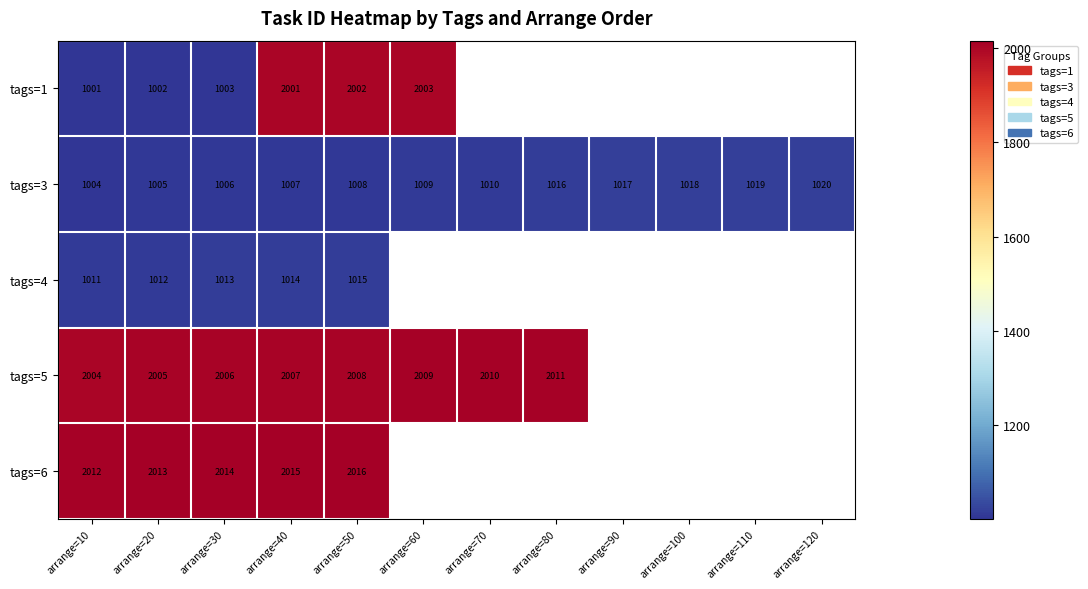

What is the sum of all tags=3 values?

12139